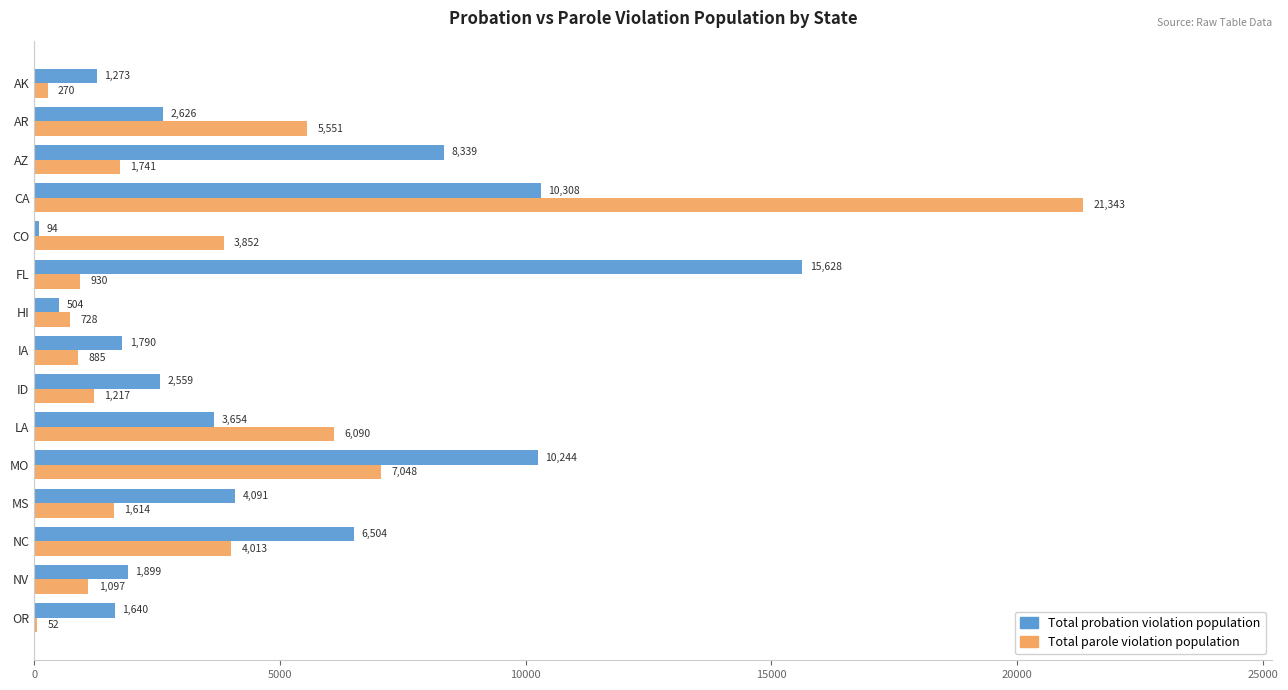

Which series has the largest total across all categories?

Total probation violation population